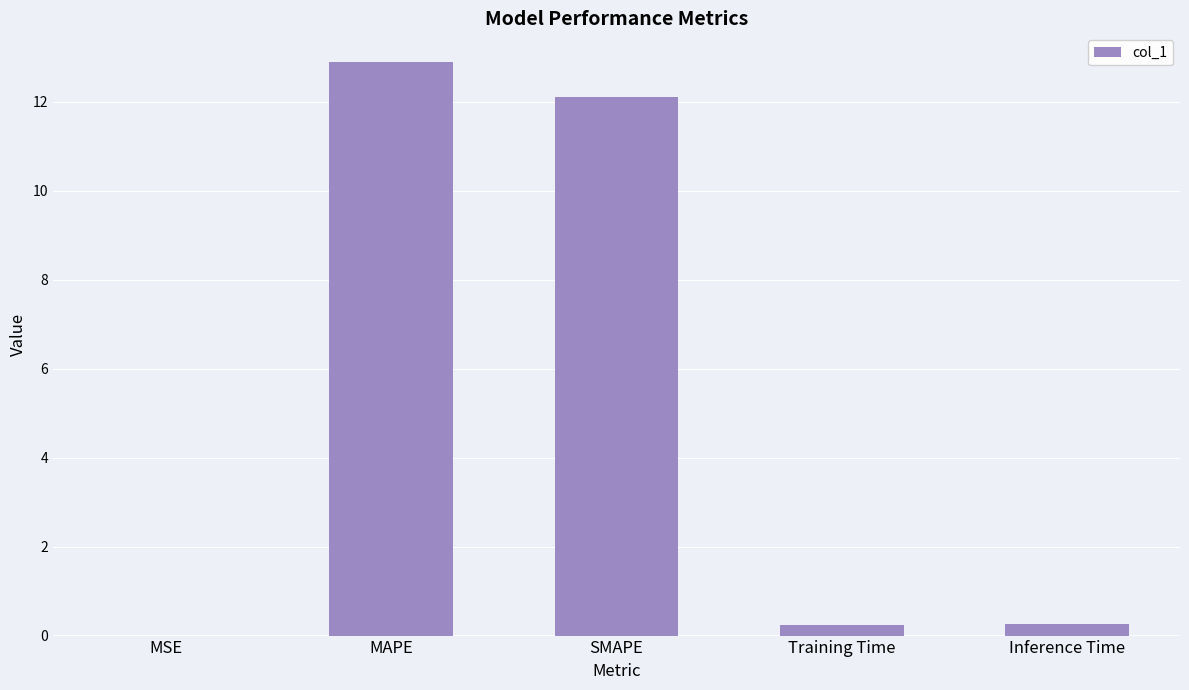

What is the ratio of the value at SMAPE to the value at MAPE?

0.9